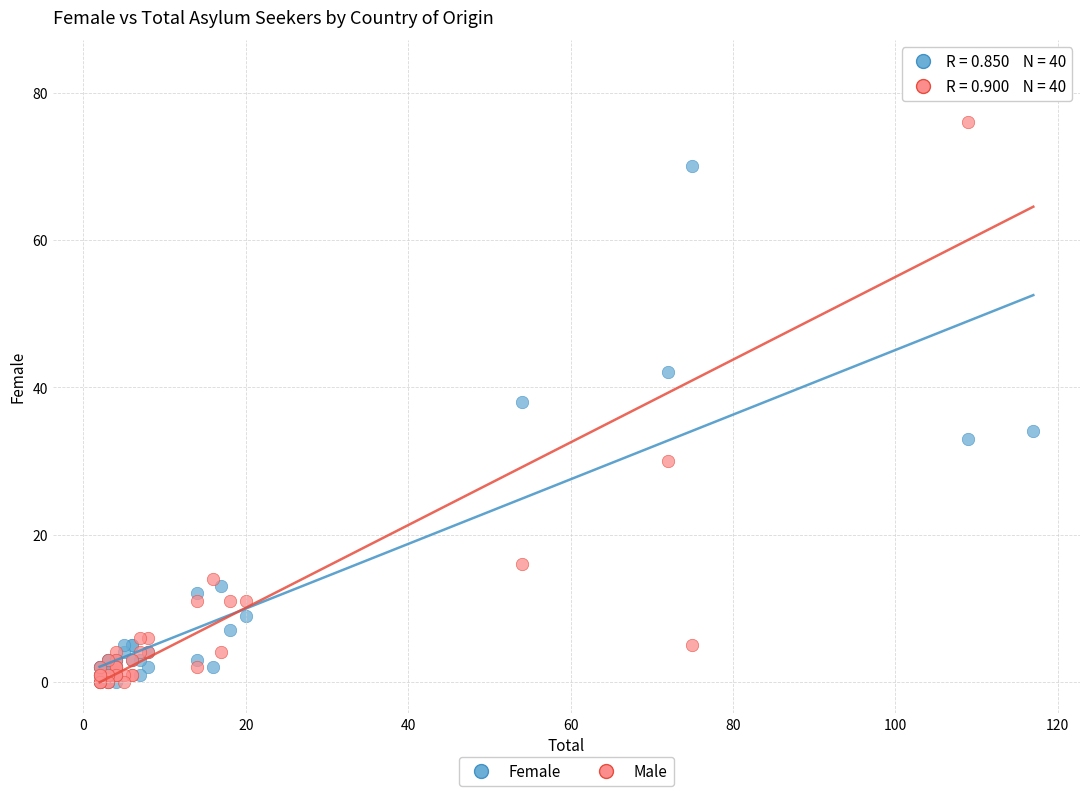

Which series has the largest Y range (max minus min)?

Male